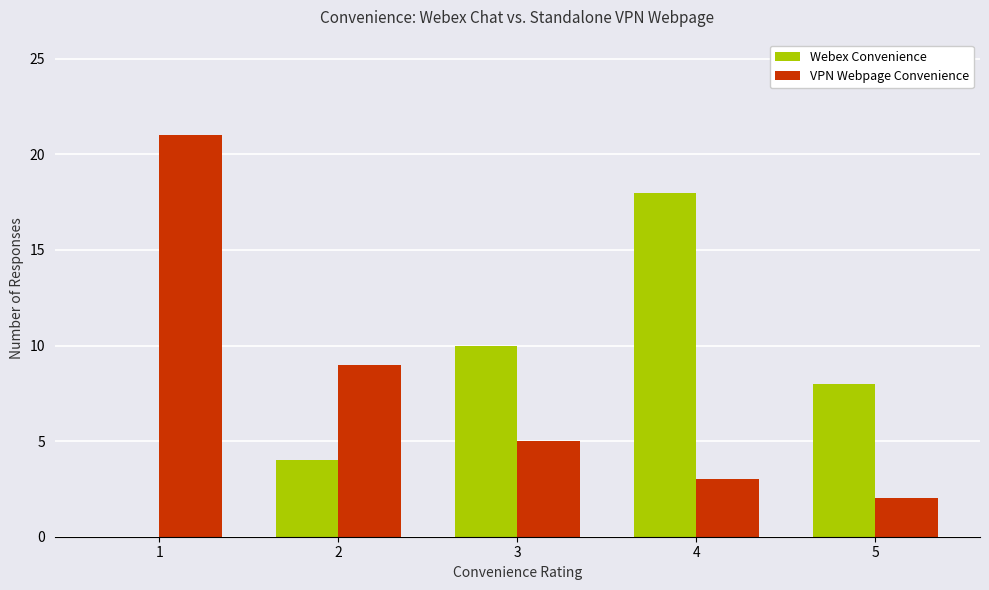

What is the highest value of the Webex Convenience series?

18